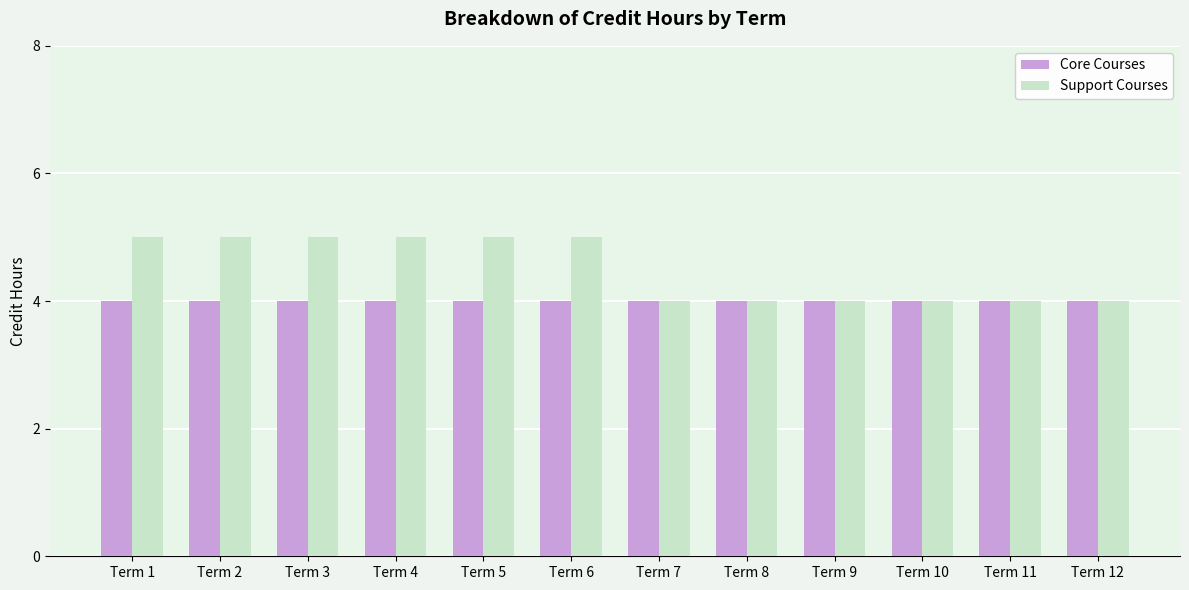

What is the approximate value of Support Courses at Term 5?

5